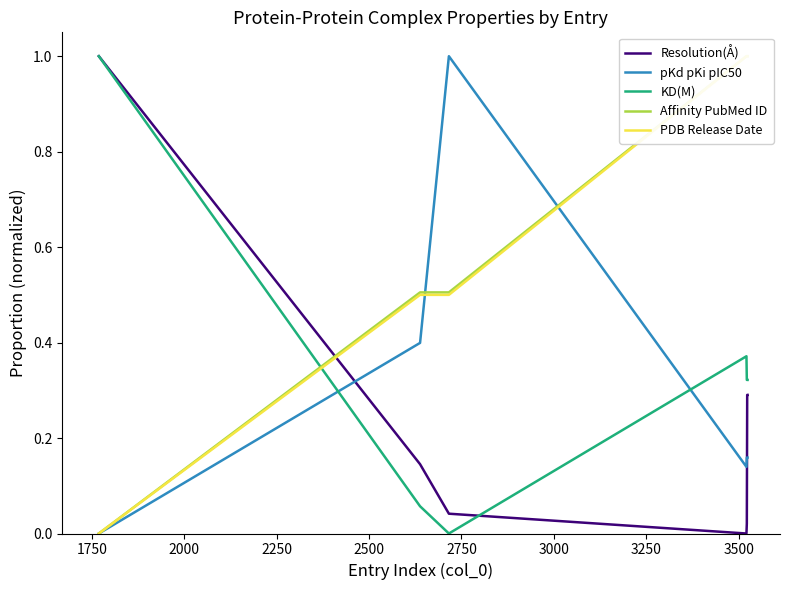

Is this an area chart (filled region under the line)?

No